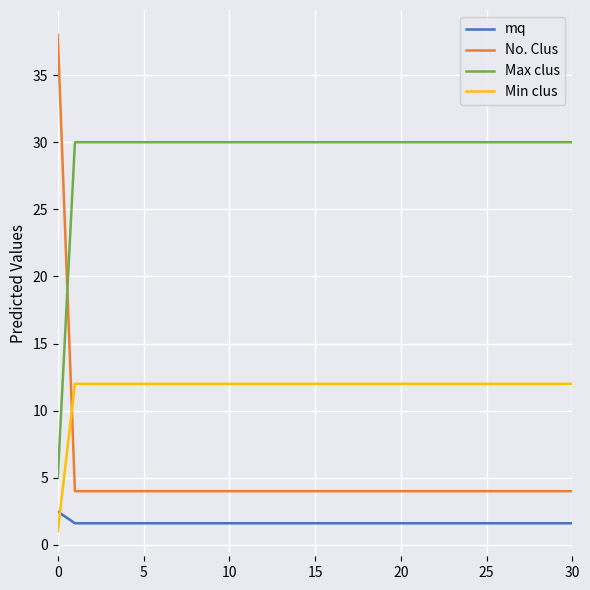

What is the difference between the maximum and minimum values in the mq series?

0.9